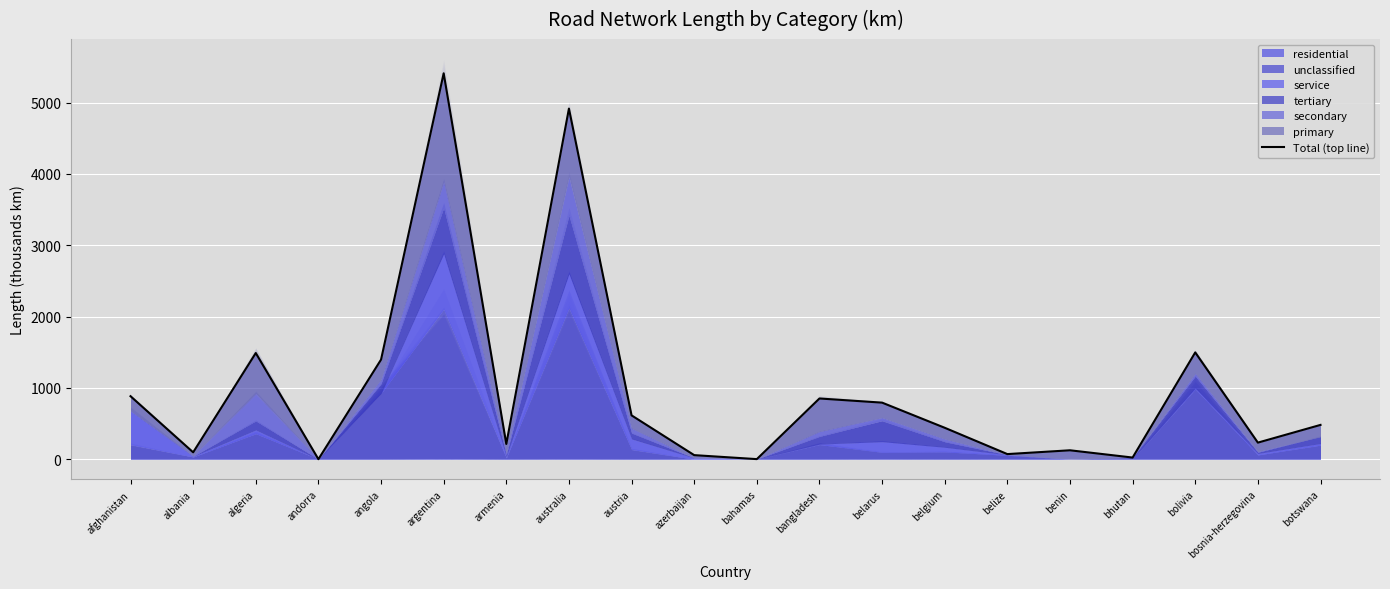

How many interior local valleys (lower than both neighbors) does the data have?

7